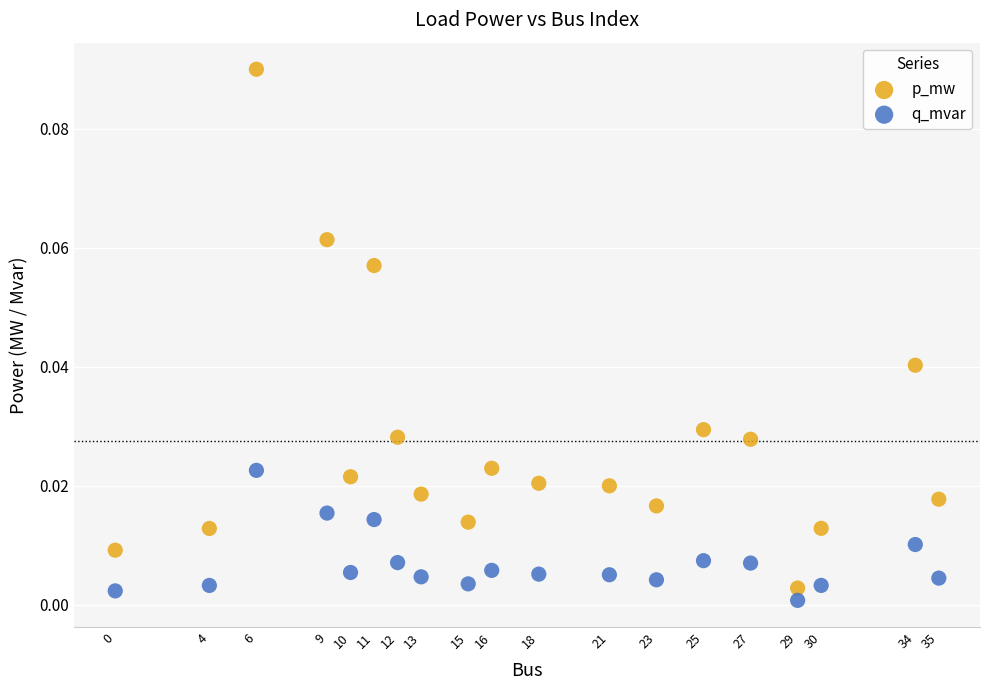

What is the X range (max minus min) for the scatter plot?

35.0